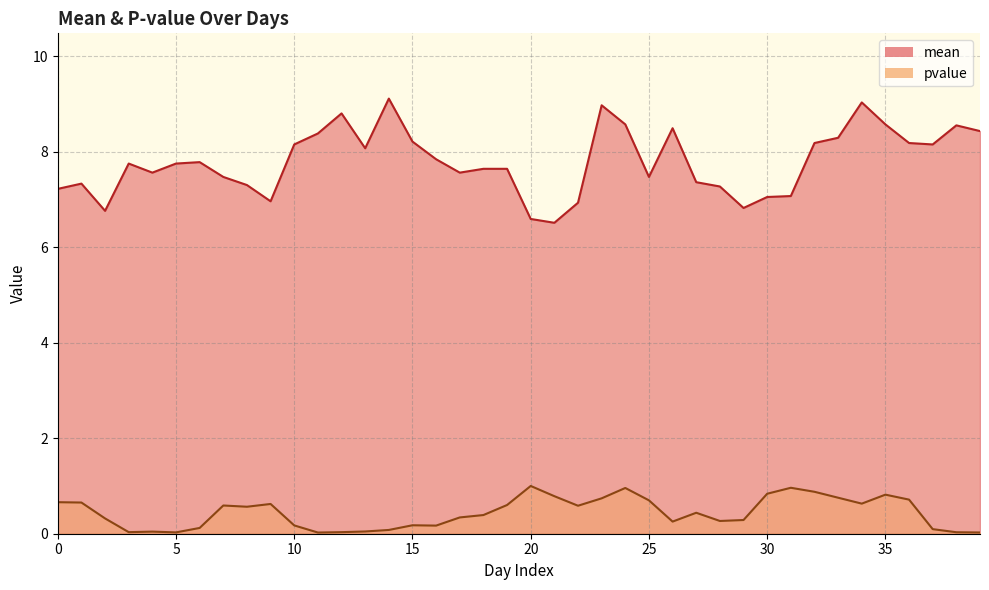

What is the approximate value of pvalue at 18?

0.4